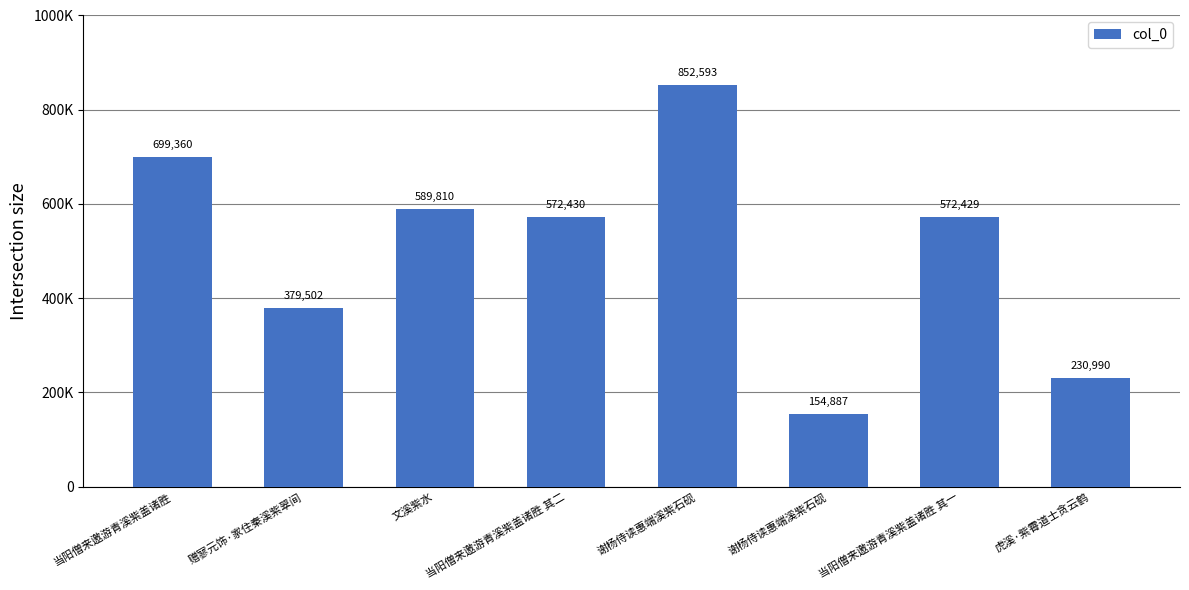

Reading left to right, transcribe all the data shown in this chart.

当阳僧来邀游青溪紫盖诸胜=699360	赠寥元饰·家住秦溪紫翠间=379502	文溪紫水=589810	当阳僧来邀游青溪紫盖诸胜 其二=572430	谢杨侍读惠端溪紫石砚=852593	谢杨侍读惠端溪紫石砚=154887	当阳僧来邀游青溪紫盖诸胜 其一=572429	虎溪·紫霄道士贪云鹤=230990